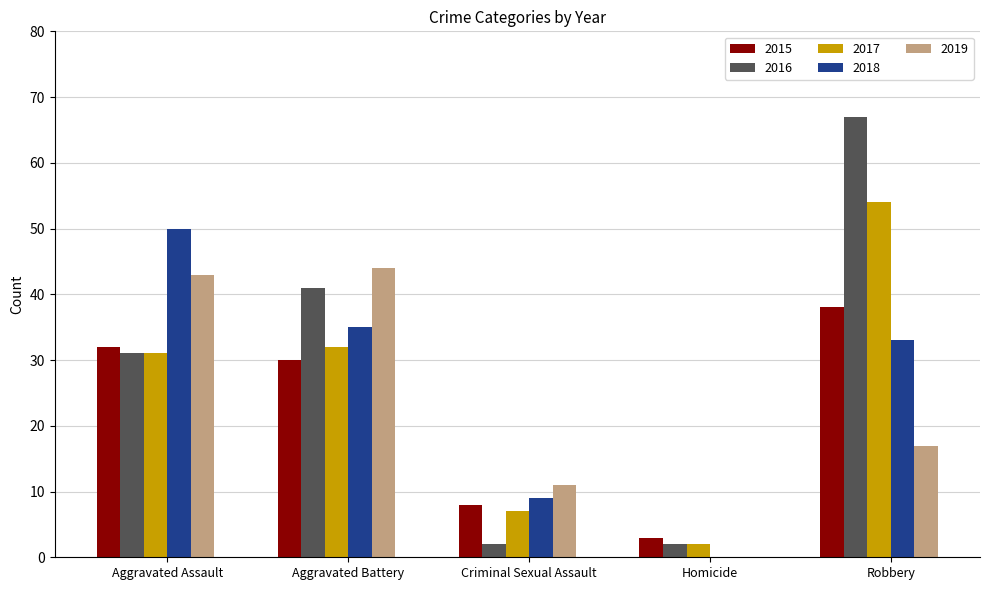

Count the number of categories in the chart.

5